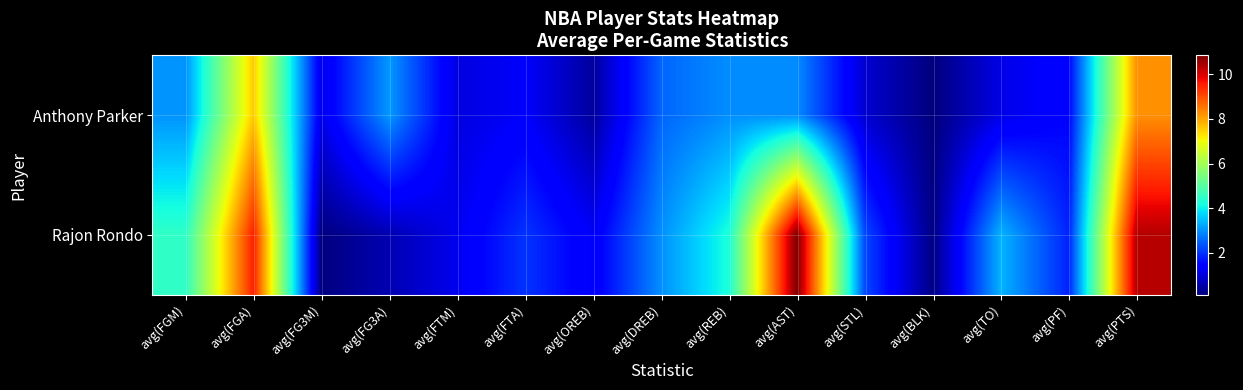

Between avg(OREB) and avg(FTM), which is larger?

avg(FTM)